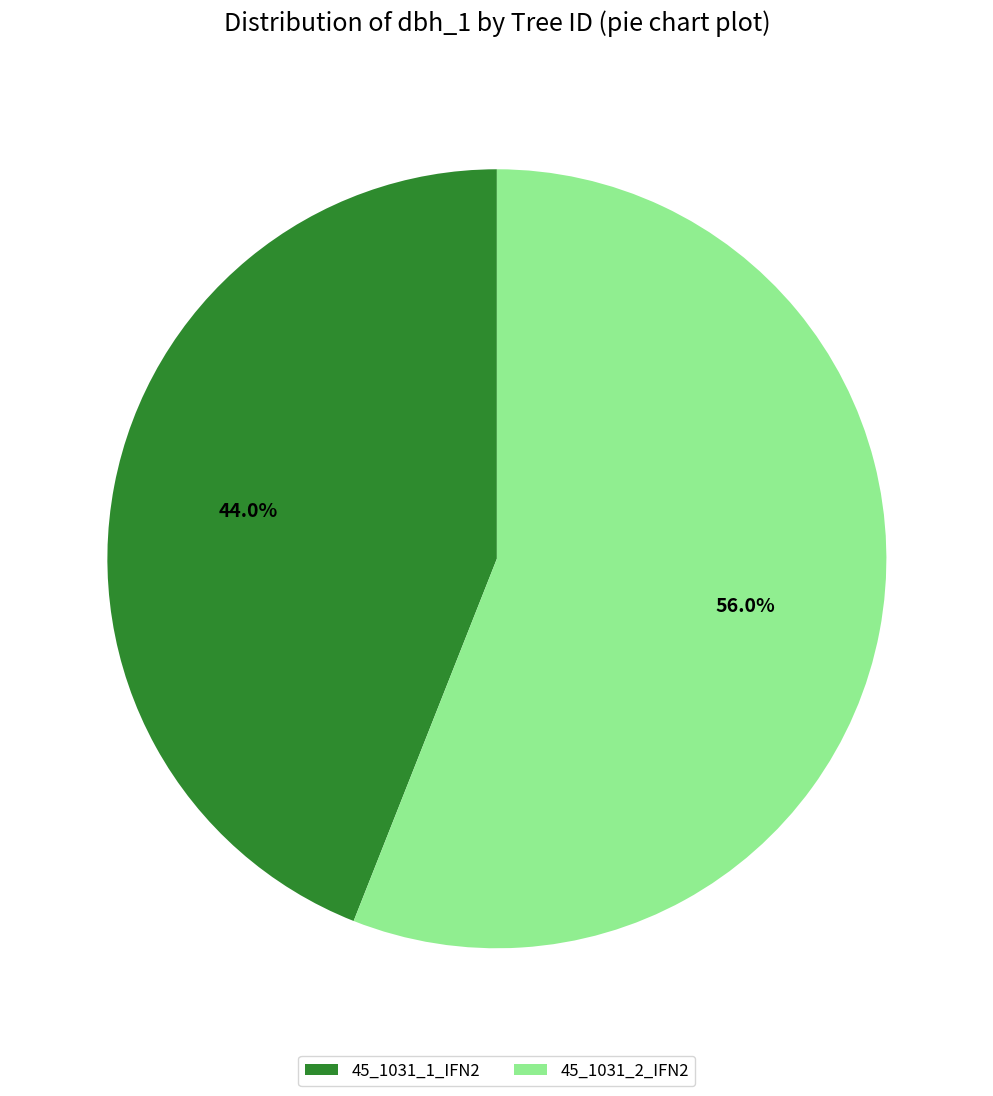

The 45_1031_2_IFN2 slice represents 63% of the pie. True or false?

False